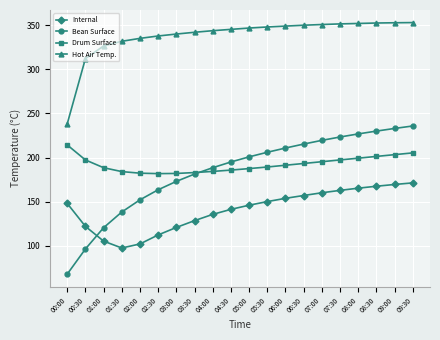

What is the smallest value displayed?

67.9